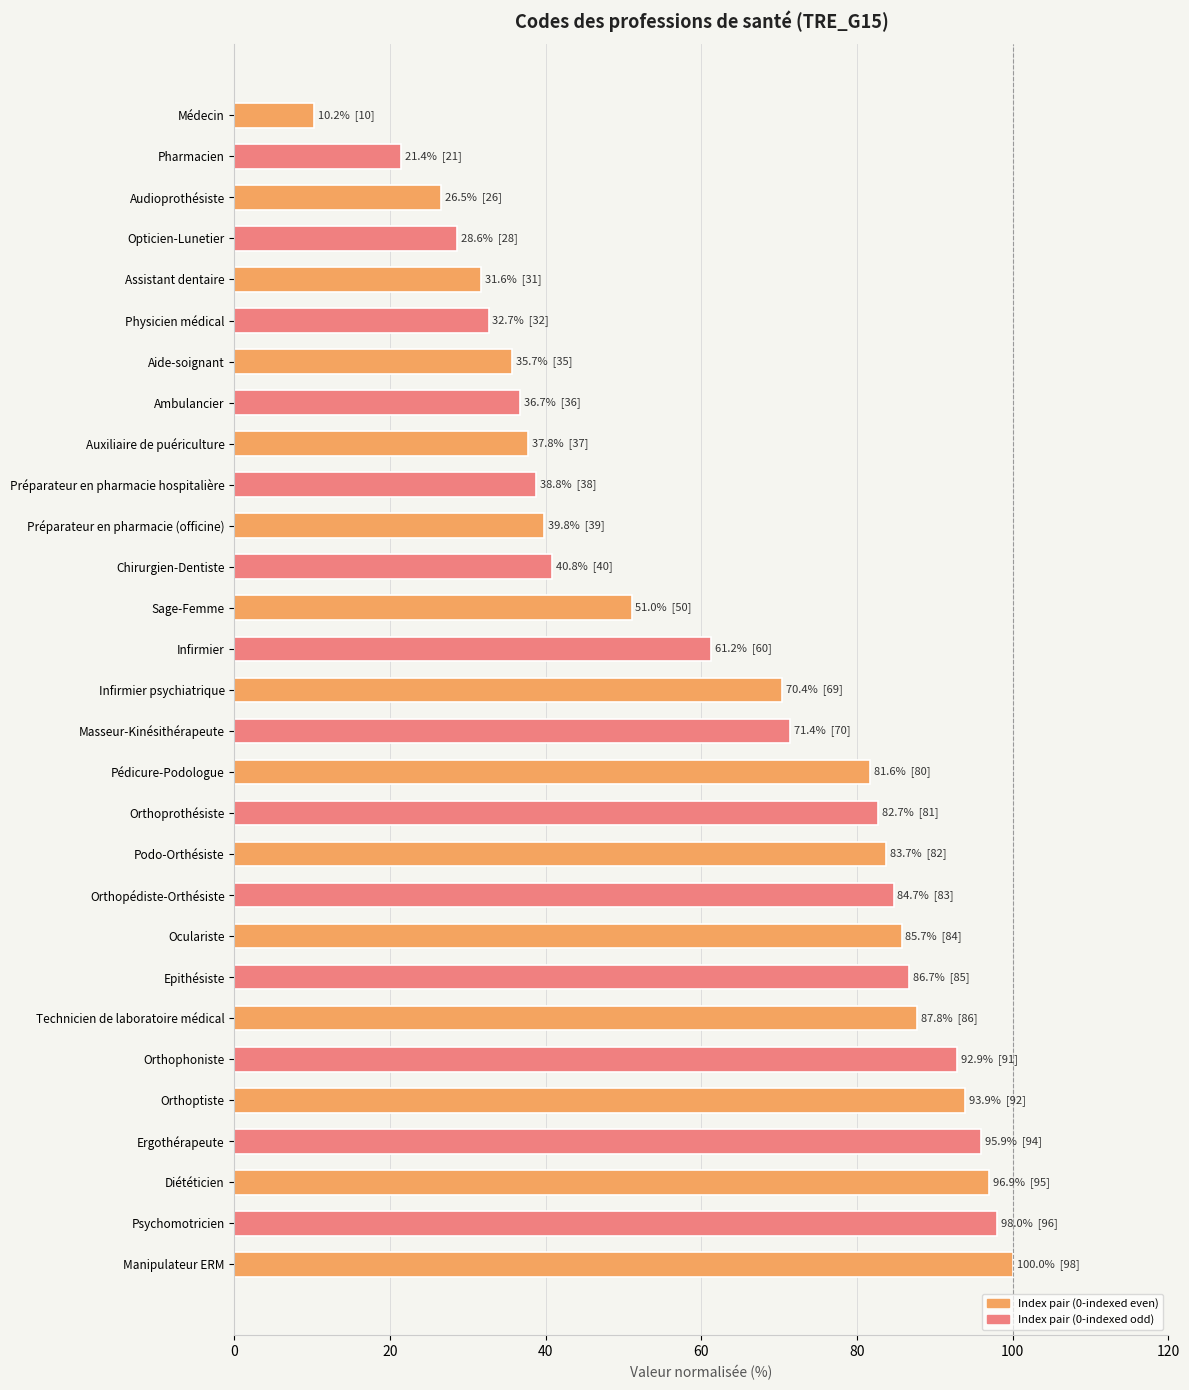

What is the minimum value shown in the chart?

10.2